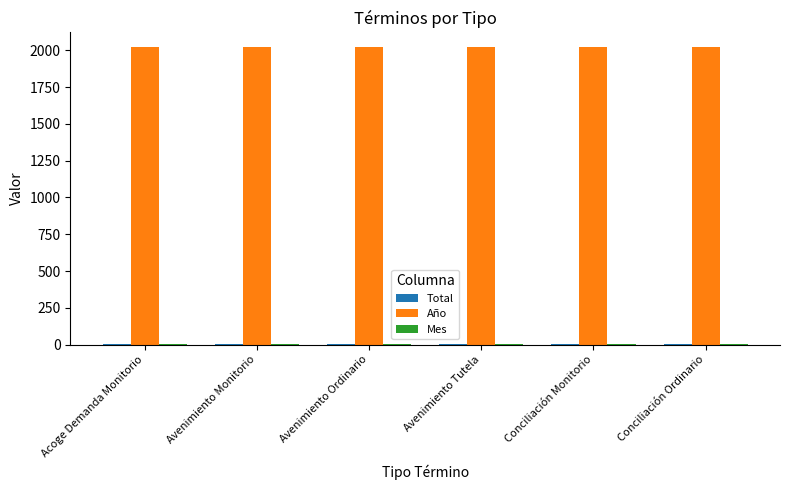

How many data points does each series have?

6